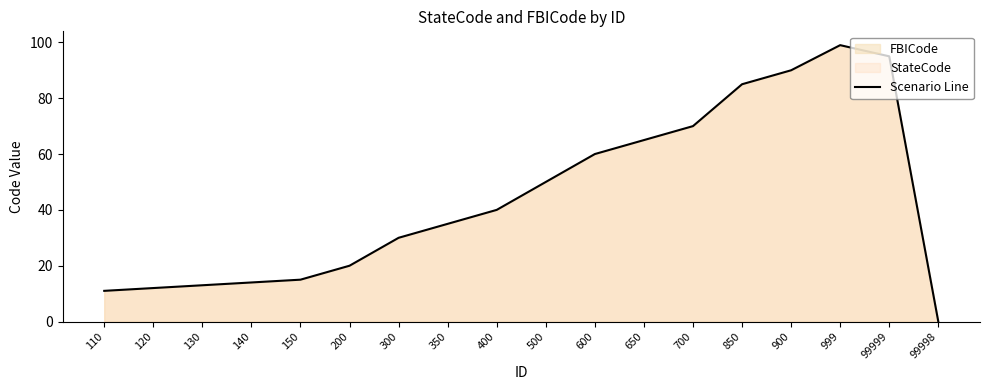

What is the difference between the values at 400 and 600?

20